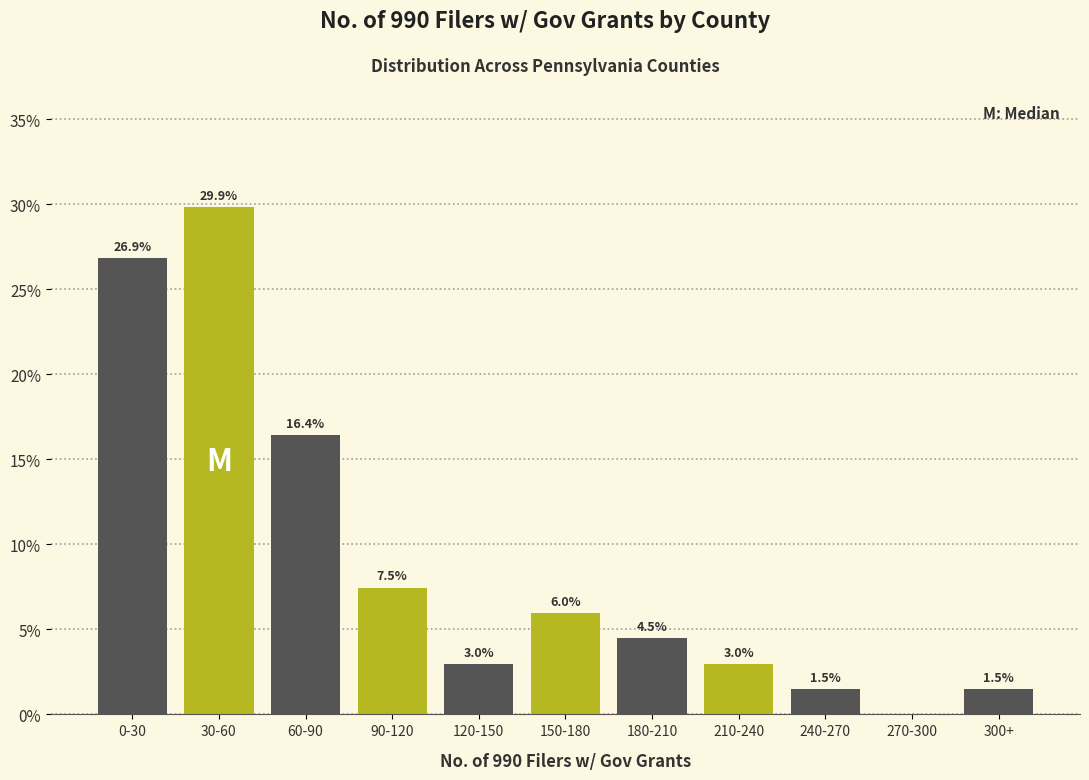

Reading left to right, list all the values displayed in this chart.

0-30=26.9	30-60=29.9	60-90=16.4	90-120=7.5	120-150=3.0	150-180=6.0	180-210=4.5	210-240=3.0	240-270=1.5	270-300=0.0	300+=1.5